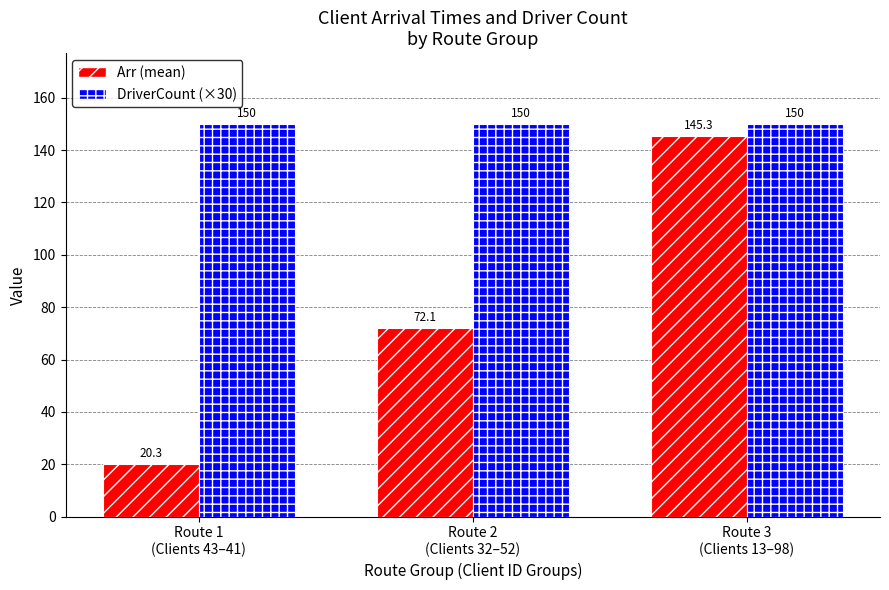

What position from the right is Route 2
(Clients 32–52)?

2